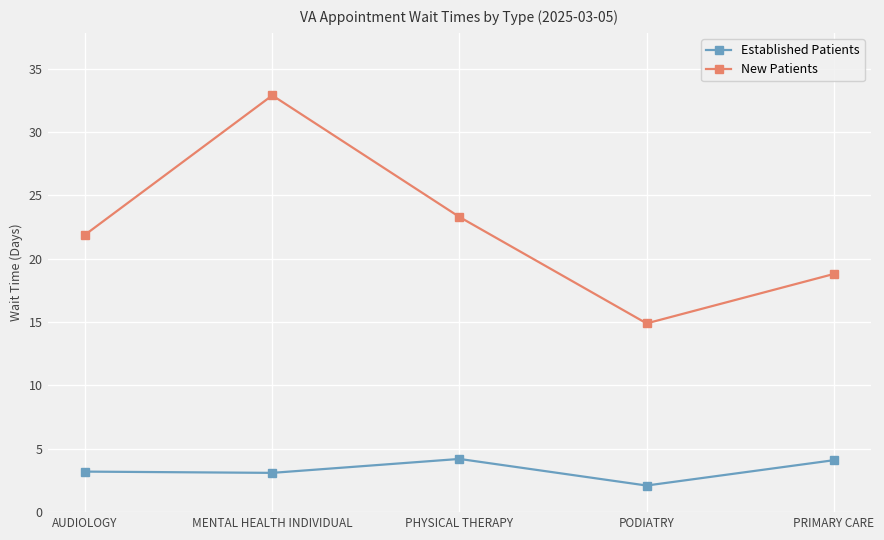

At how many categories does at least one series exceed 27?

1